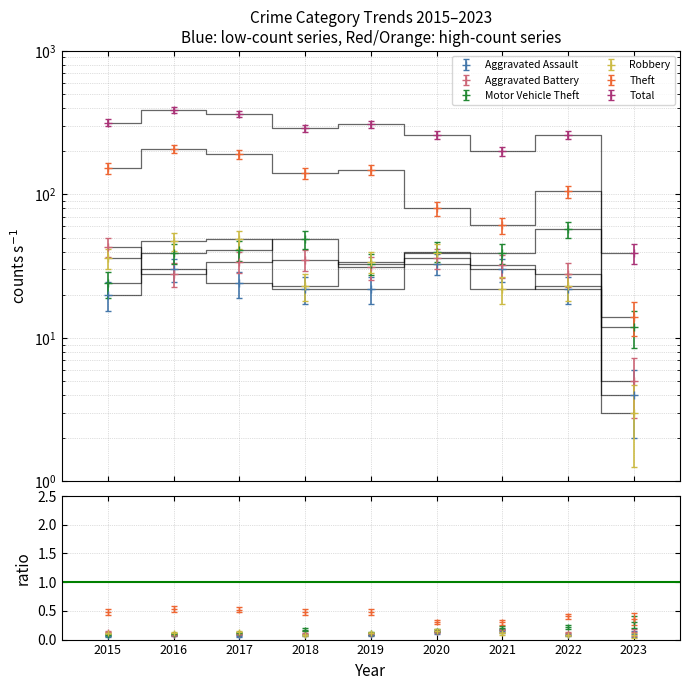

What is the average value of the Aggravated Battery series?

30